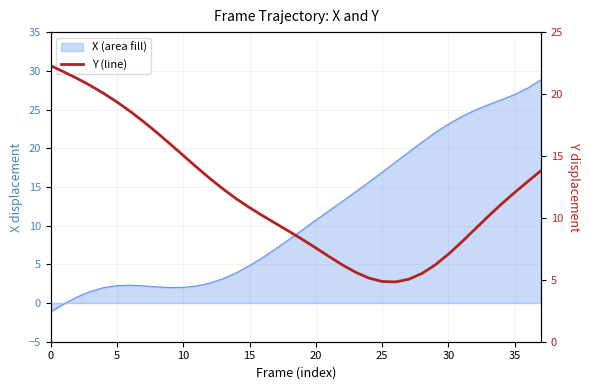

True or false: the data shows 2.7 at 26.

False